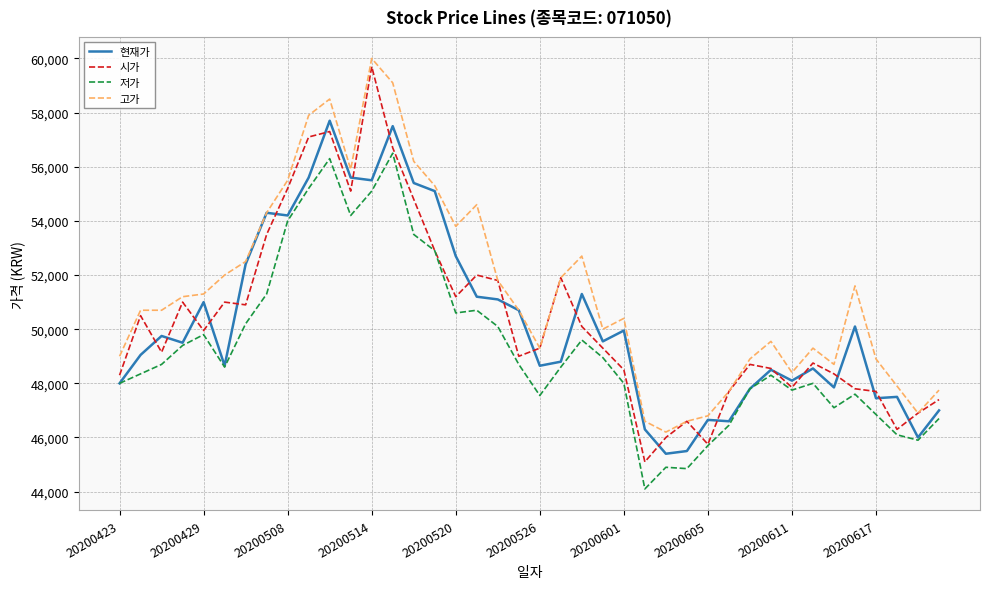

Rank the series by their maximum value, from highest to lowest.

고가, 시가, 현재가, 저가